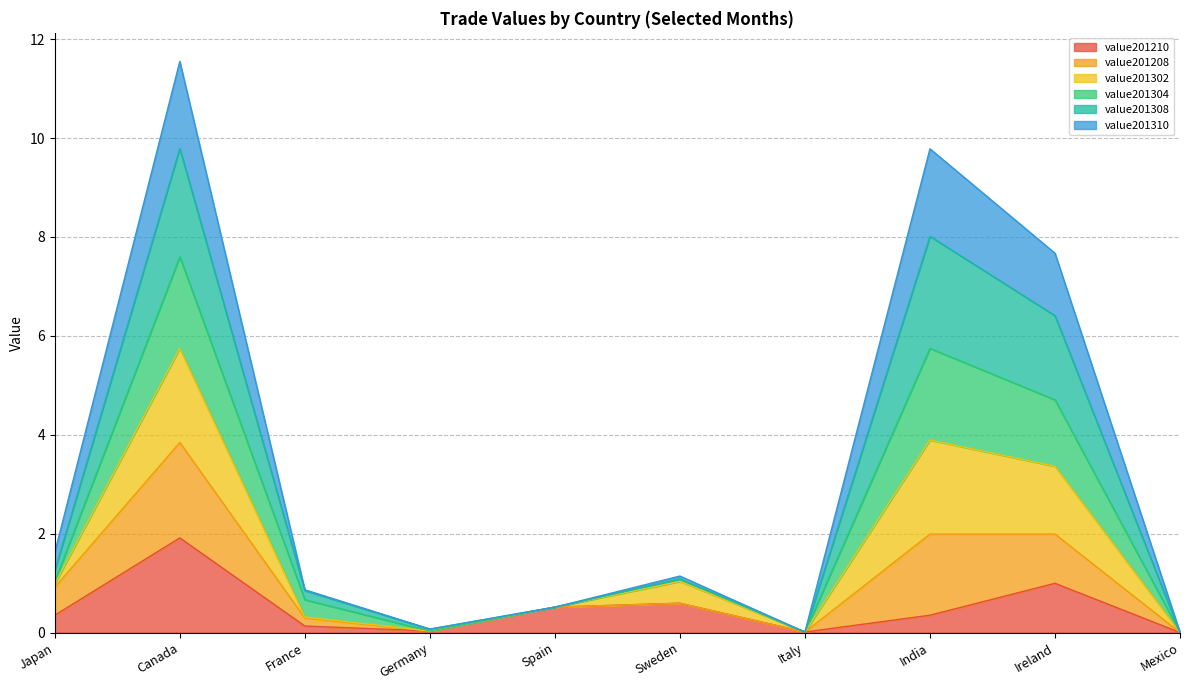

What is the label of the 9th point from the right?

Canada